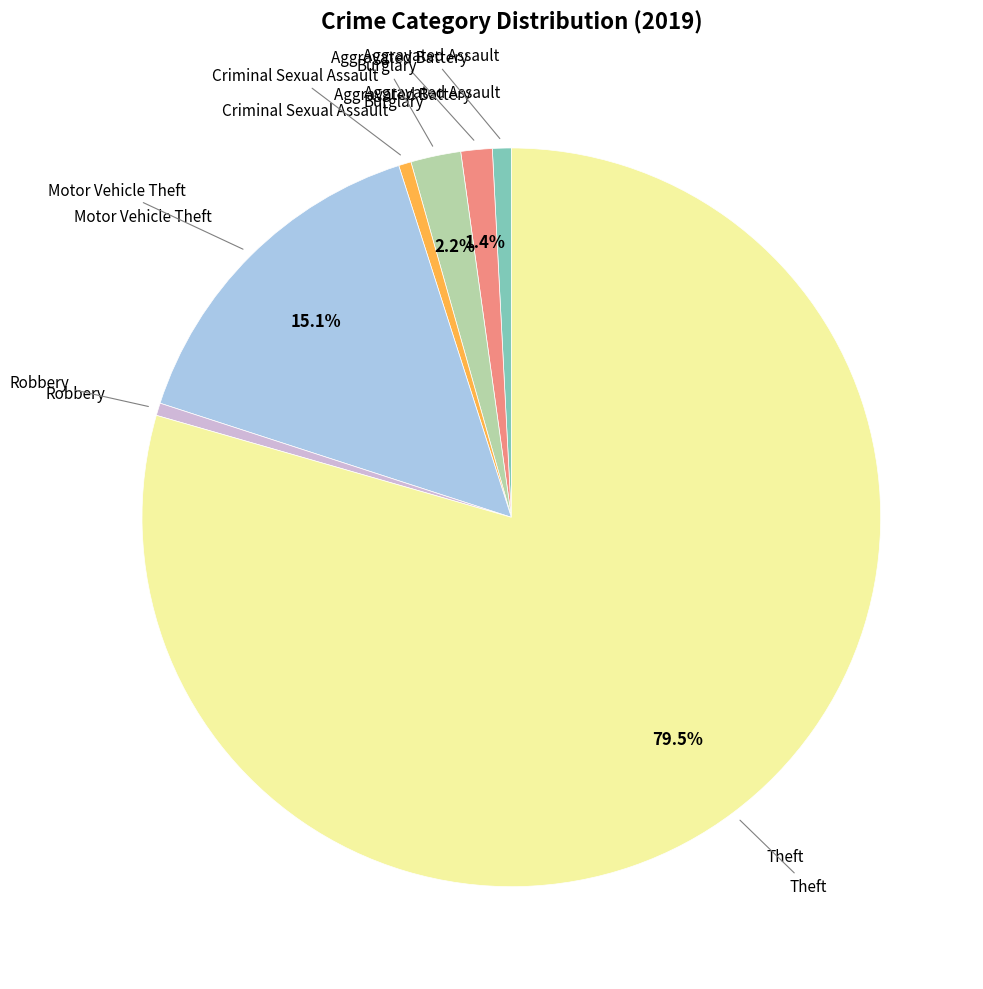

Is there a majority slice in this chart?

Yes